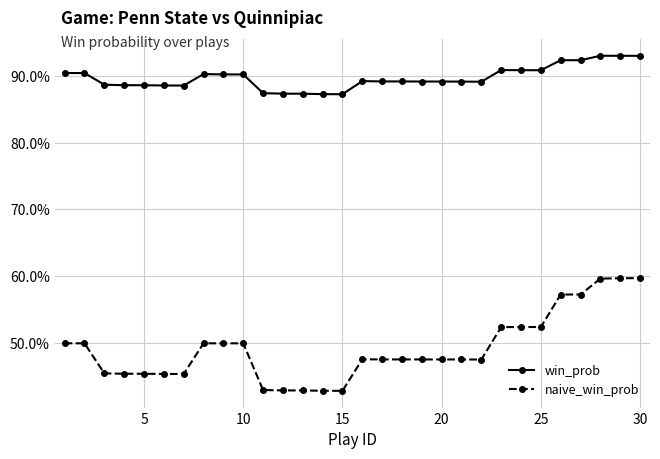

Where is win_prob nearest to the value 0?

15